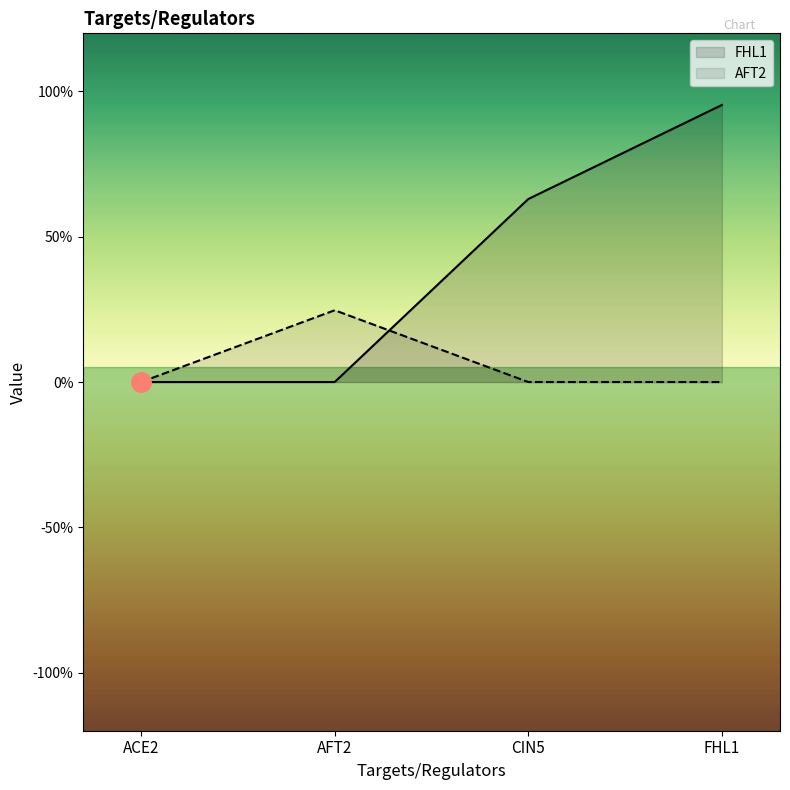

How many distinct data groups are displayed?

2